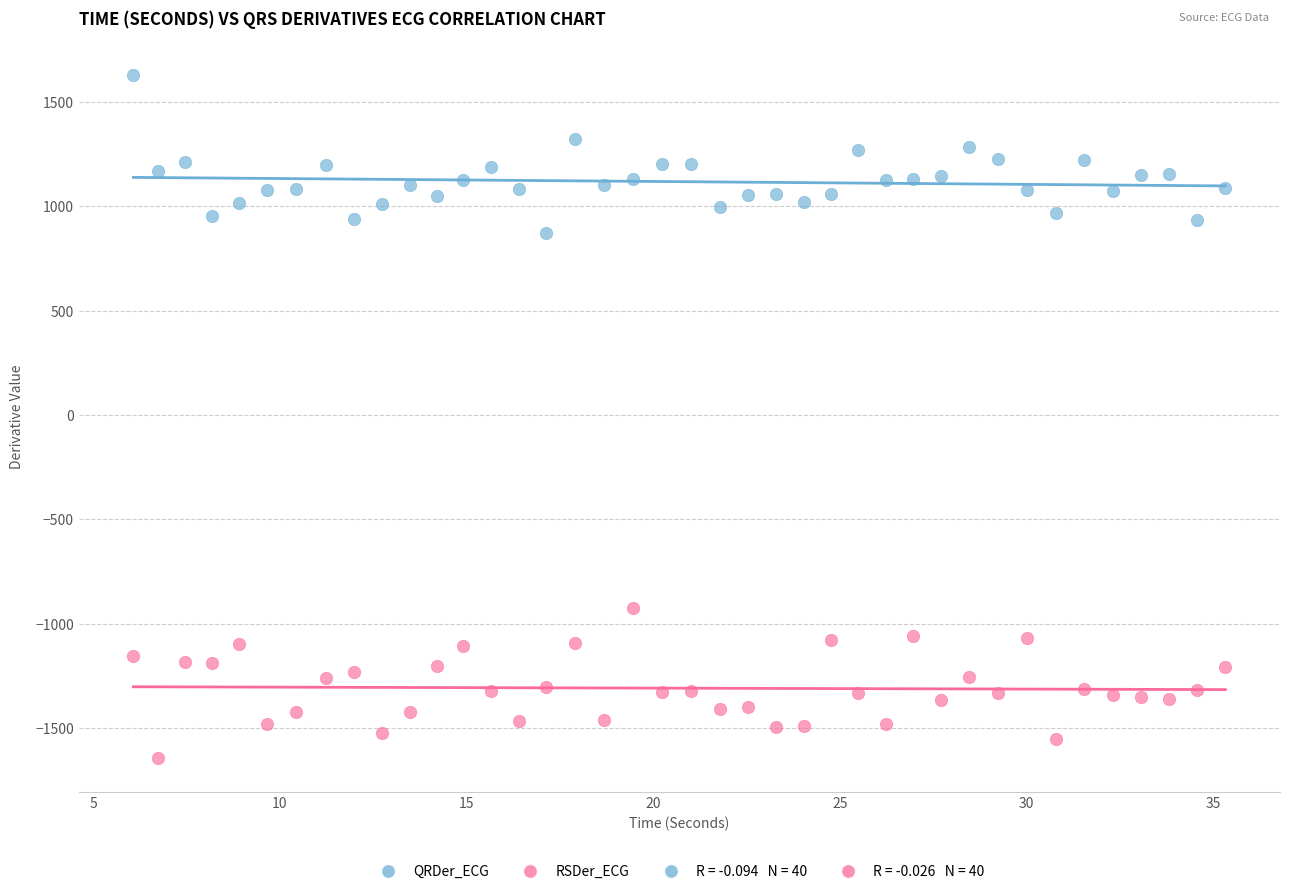

Which series reaches the maximum Y coordinate?

QRDer_ECG